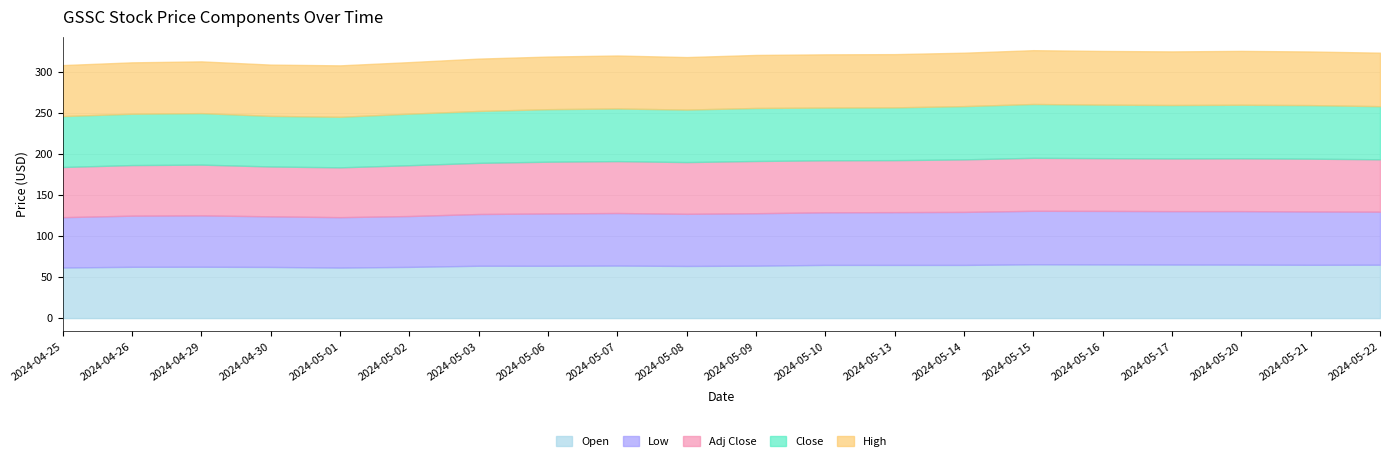

What are all the series names shown in the legend?

Open, Low, Adj Close, Close, High